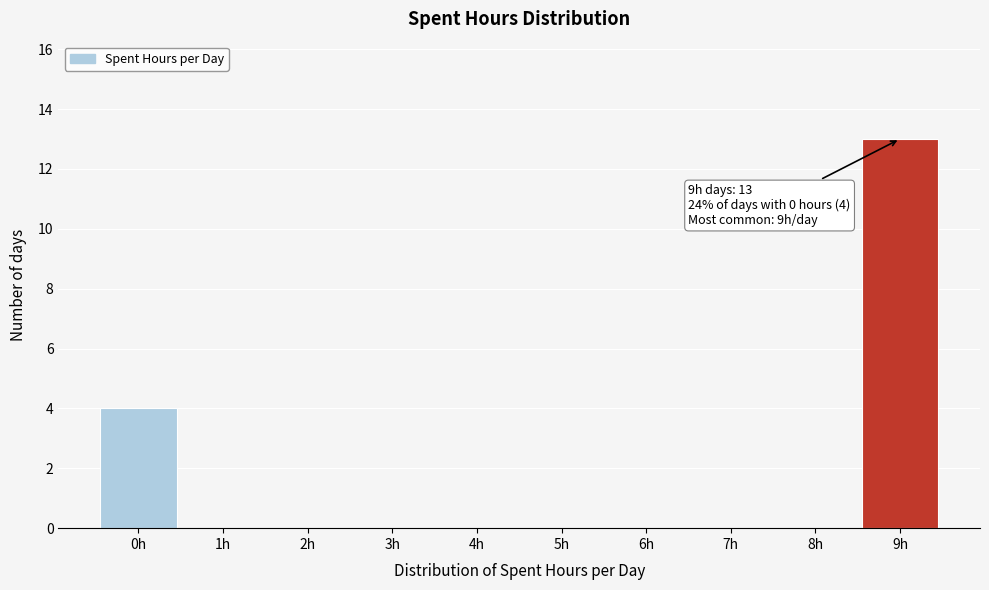

Which range on the x-axis has the tallest bar?

8.5 to 9.5